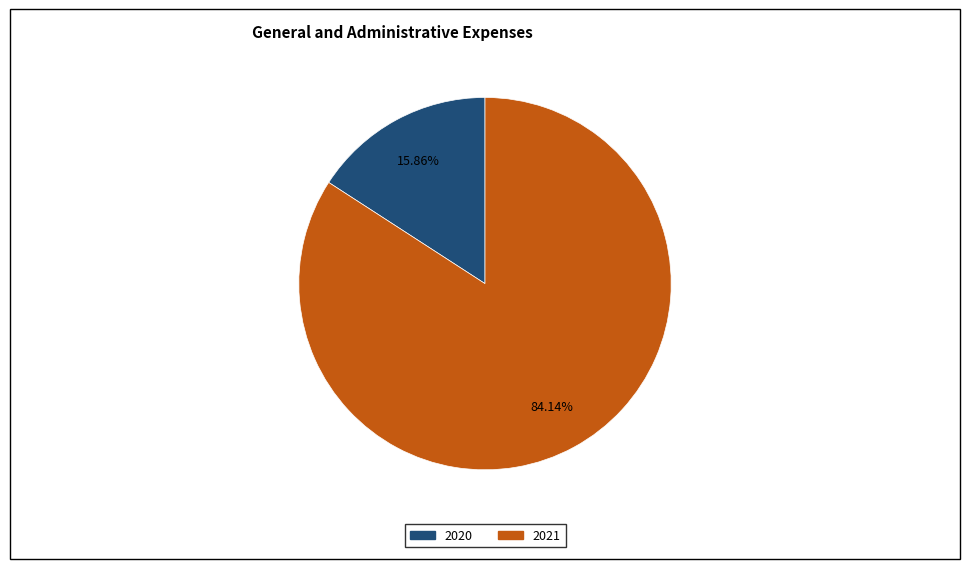

Does 2021 represent more than half of the total?

Yes